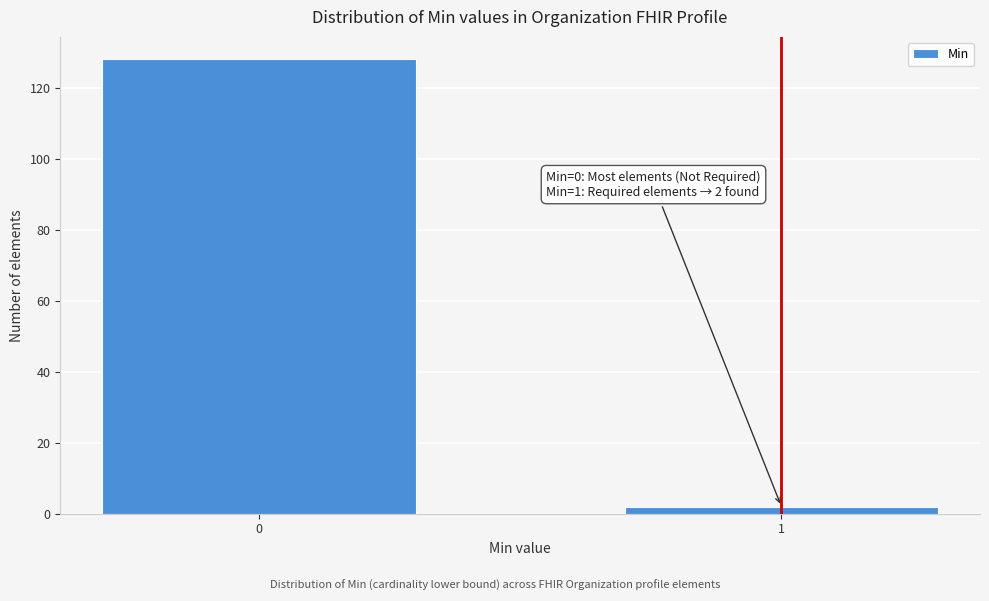

Reading left to right, list all the values displayed in this chart.

0=128	1=2